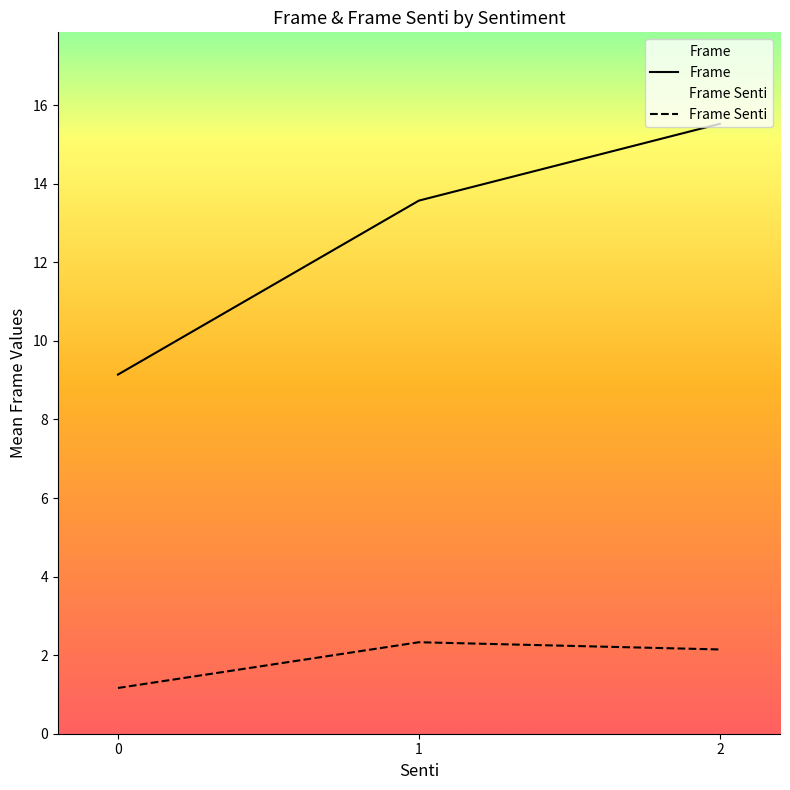

What are all the series names shown in the legend?

Frame, Frame Senti